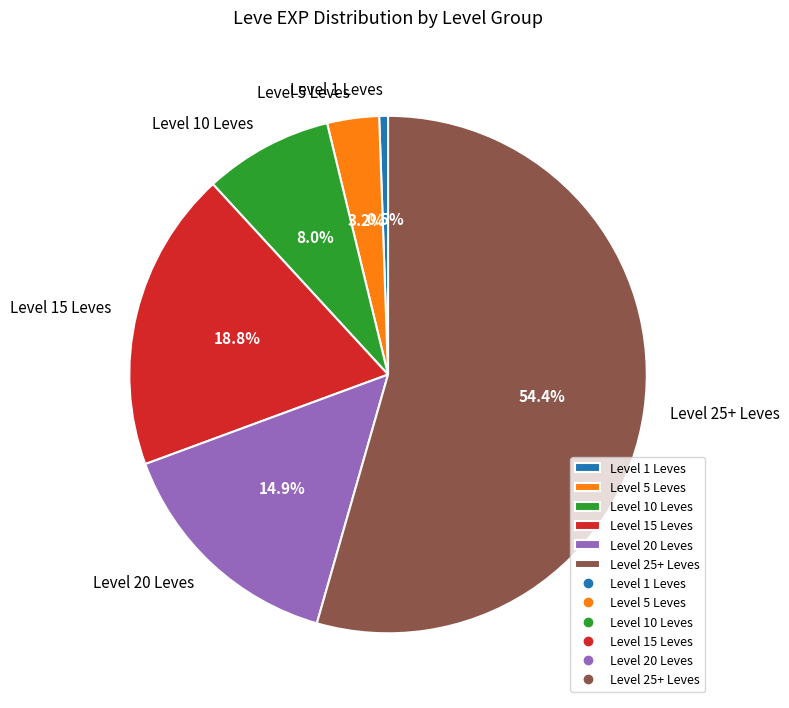

How many segments does this pie chart have?

6